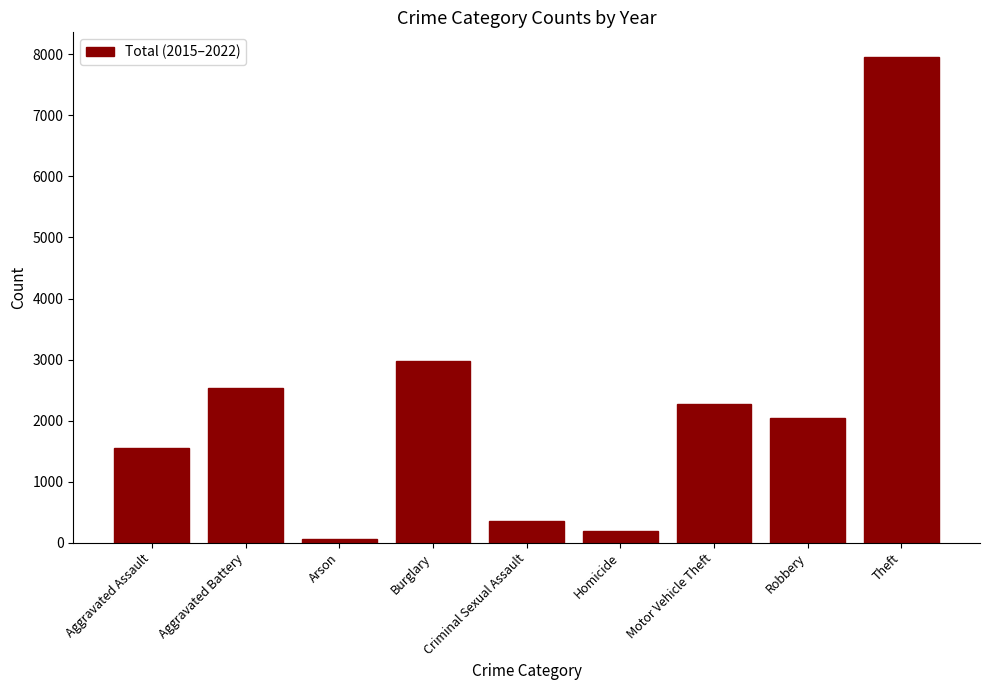

Does the chart contain any negative values?

No